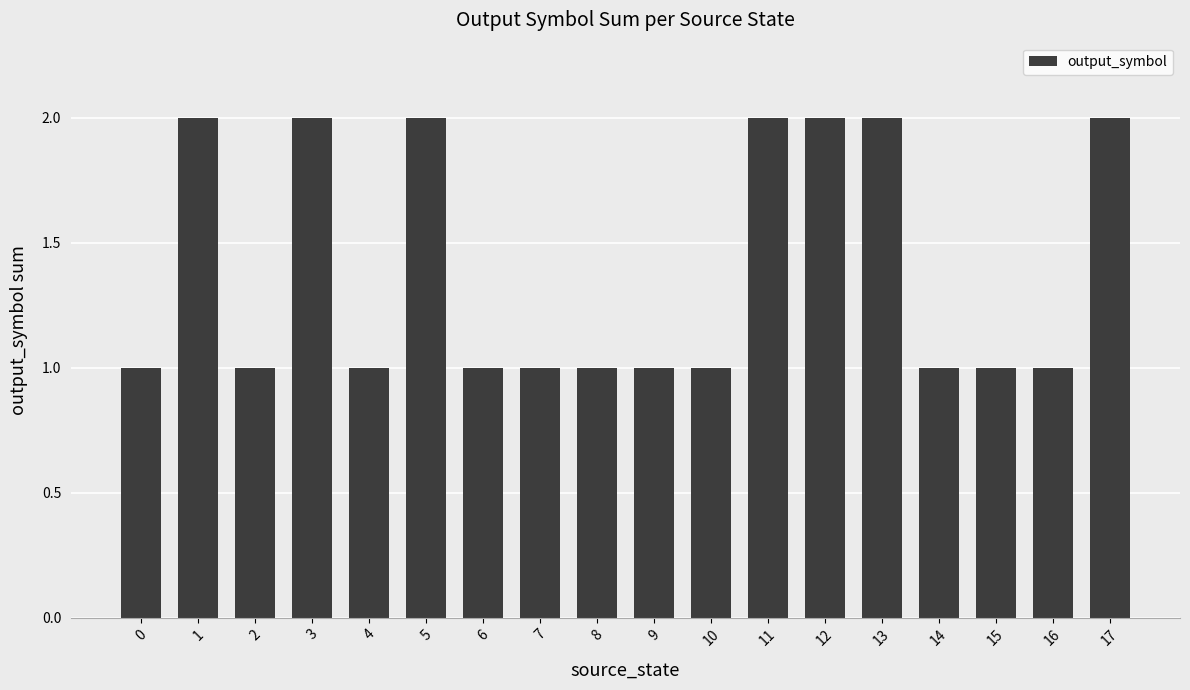

What is the minimum value shown in the chart?

1